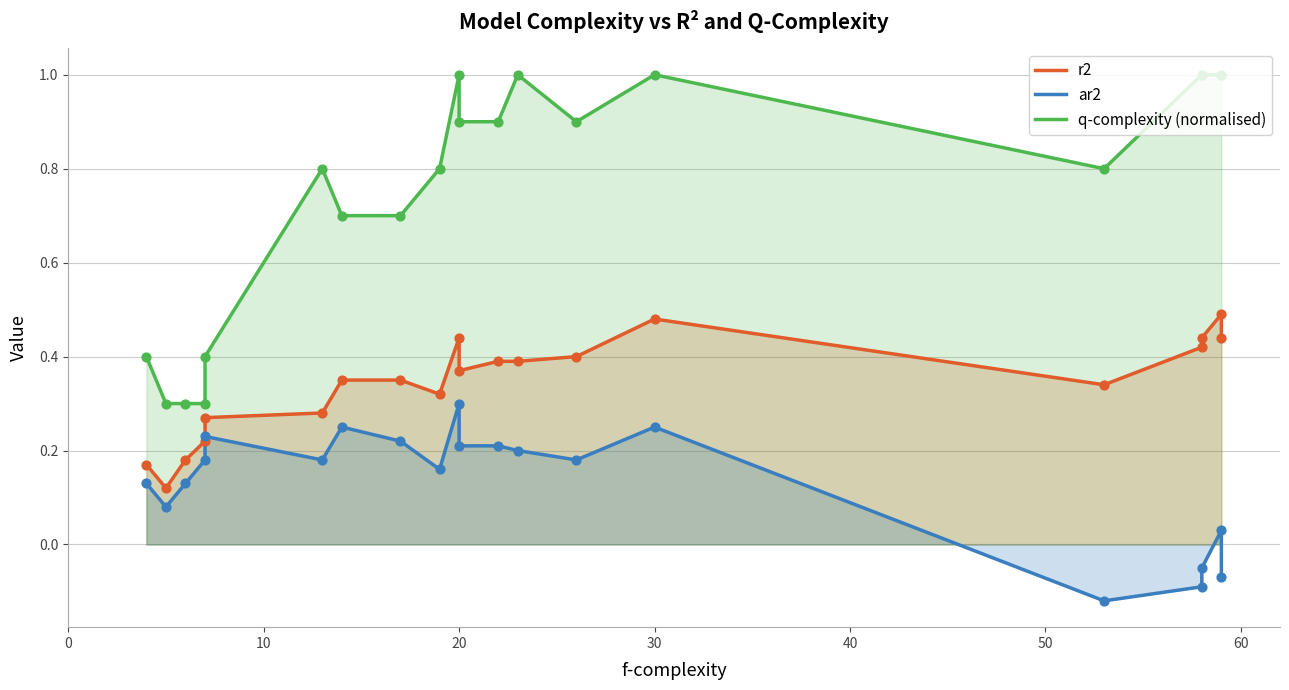

What are all the series names shown in the legend?

r2, ar2, q-complexity (normalised)